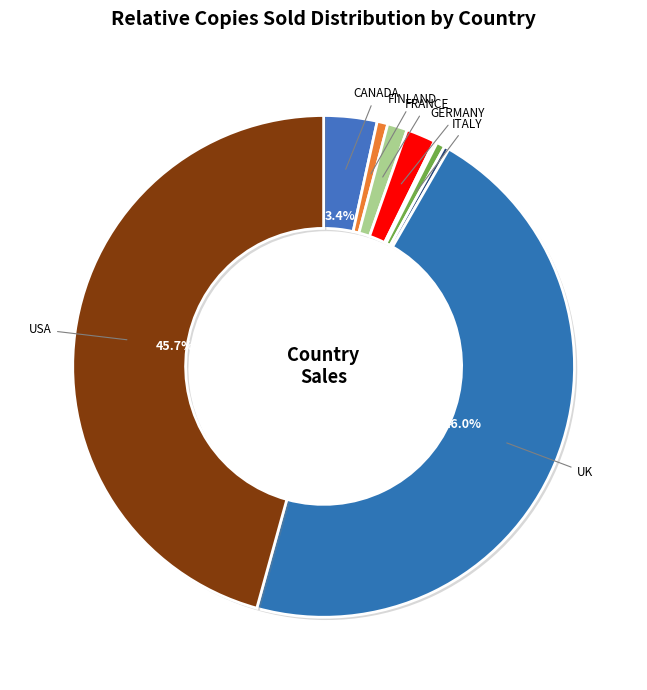

How many slices are in this pie chart?

9